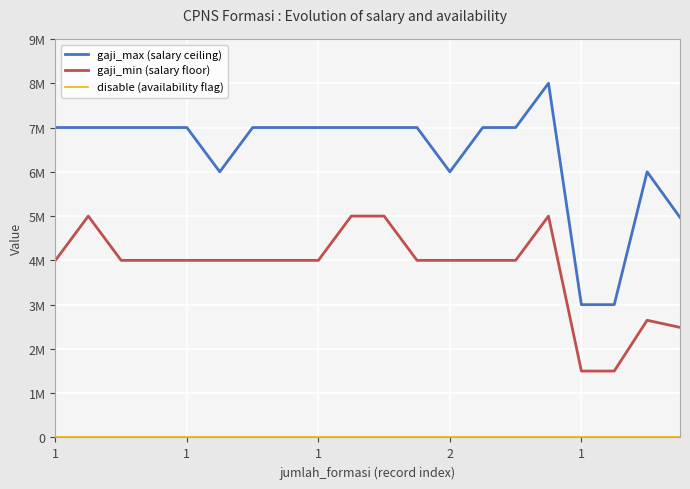

Does the chart display data point markers on the line(s)?

No